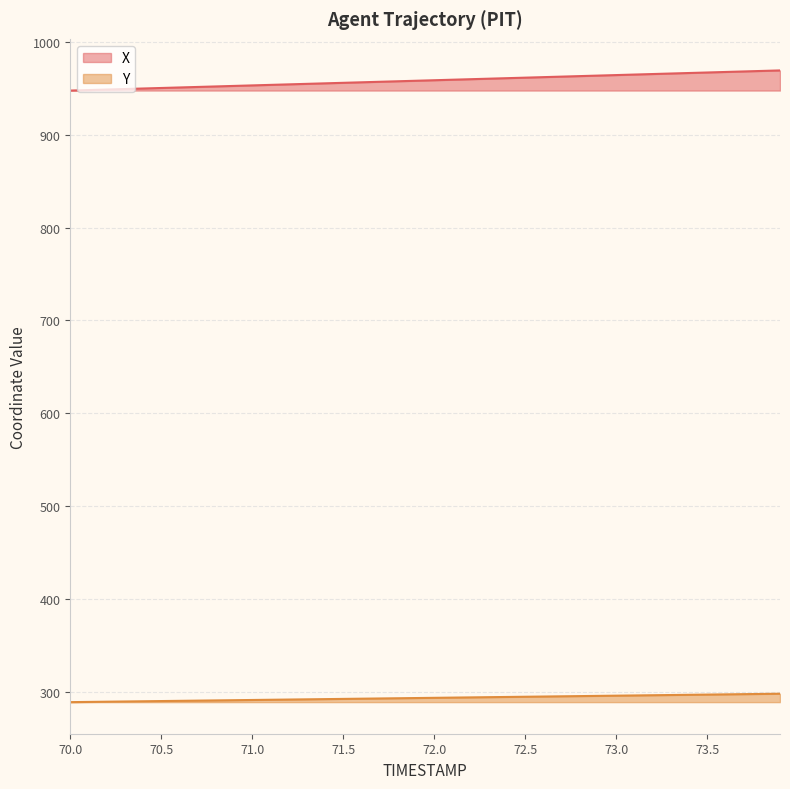

The value of X at 70.3 is 1275.9. True or false?

False